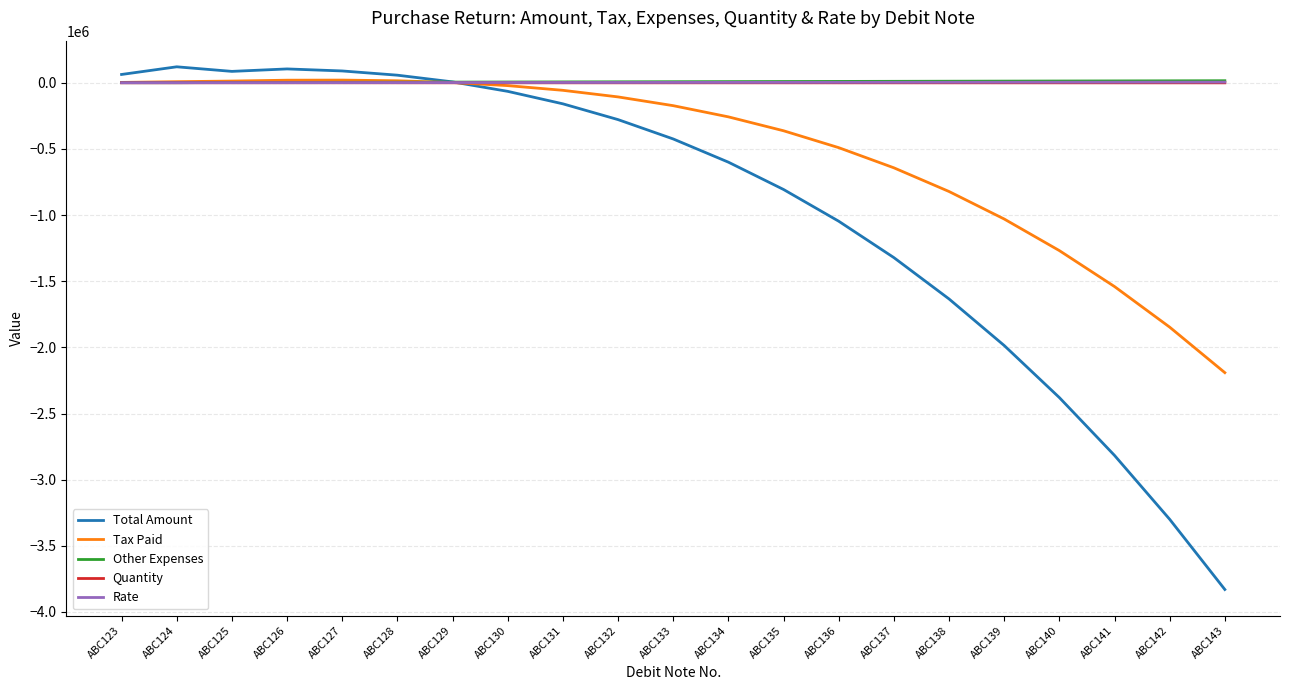

The value of Total Amount at ABC143 is -3830115.2. True or false?

True